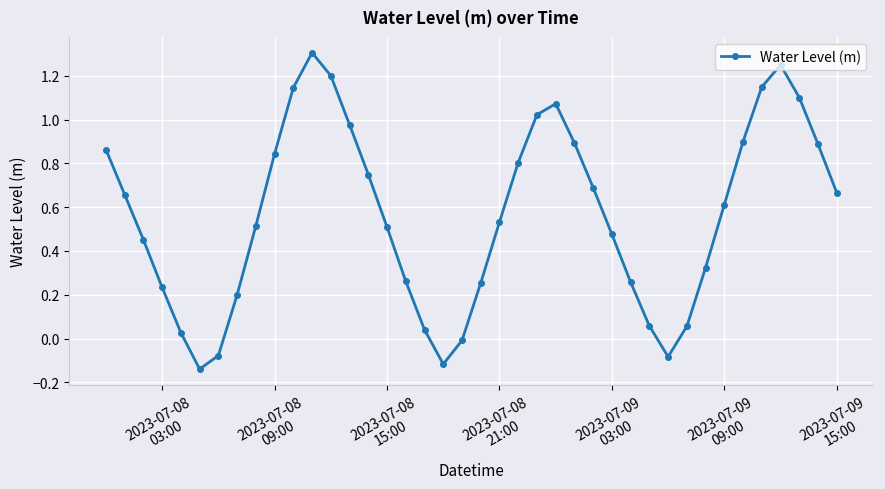

What is the maximum value shown in the chart?

1.3